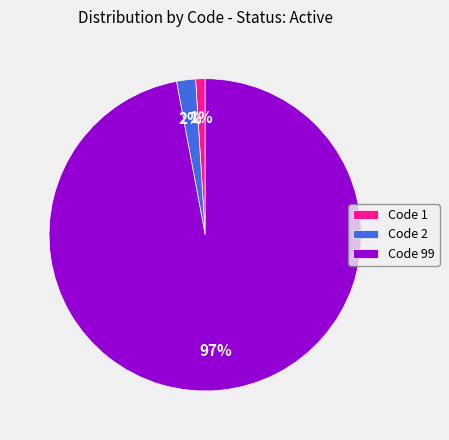

How many slices are in this pie chart?

3